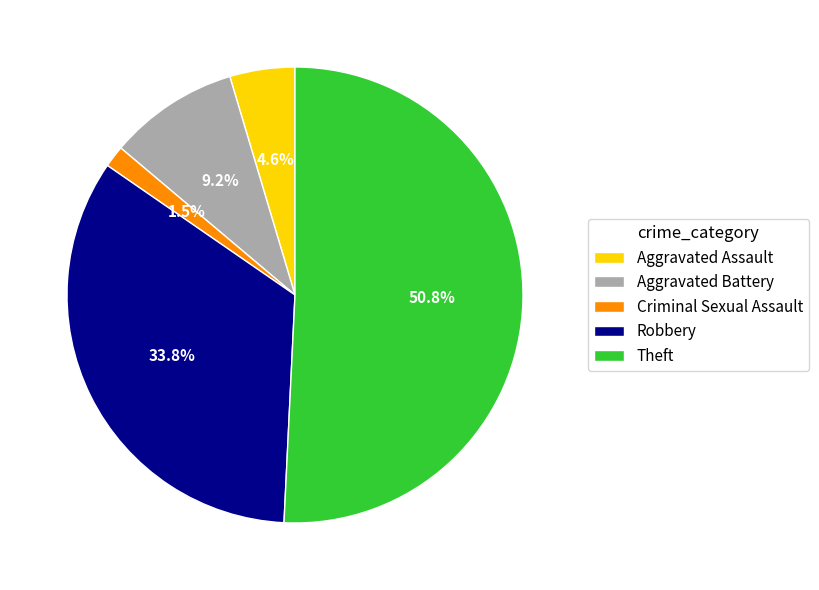

What percentage is NOT represented by Criminal Sexual Assault?

98.5%